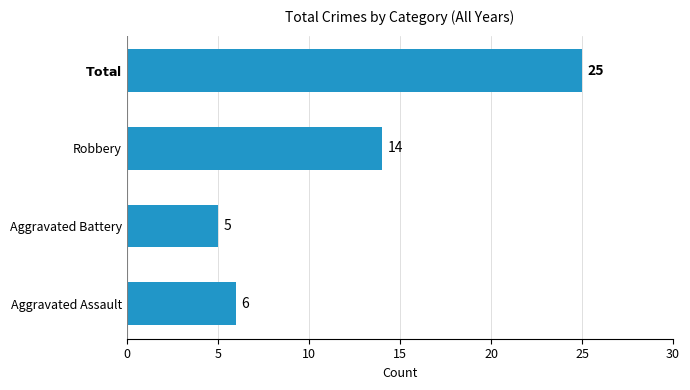

At which label is the value closest to 15?

Robbery